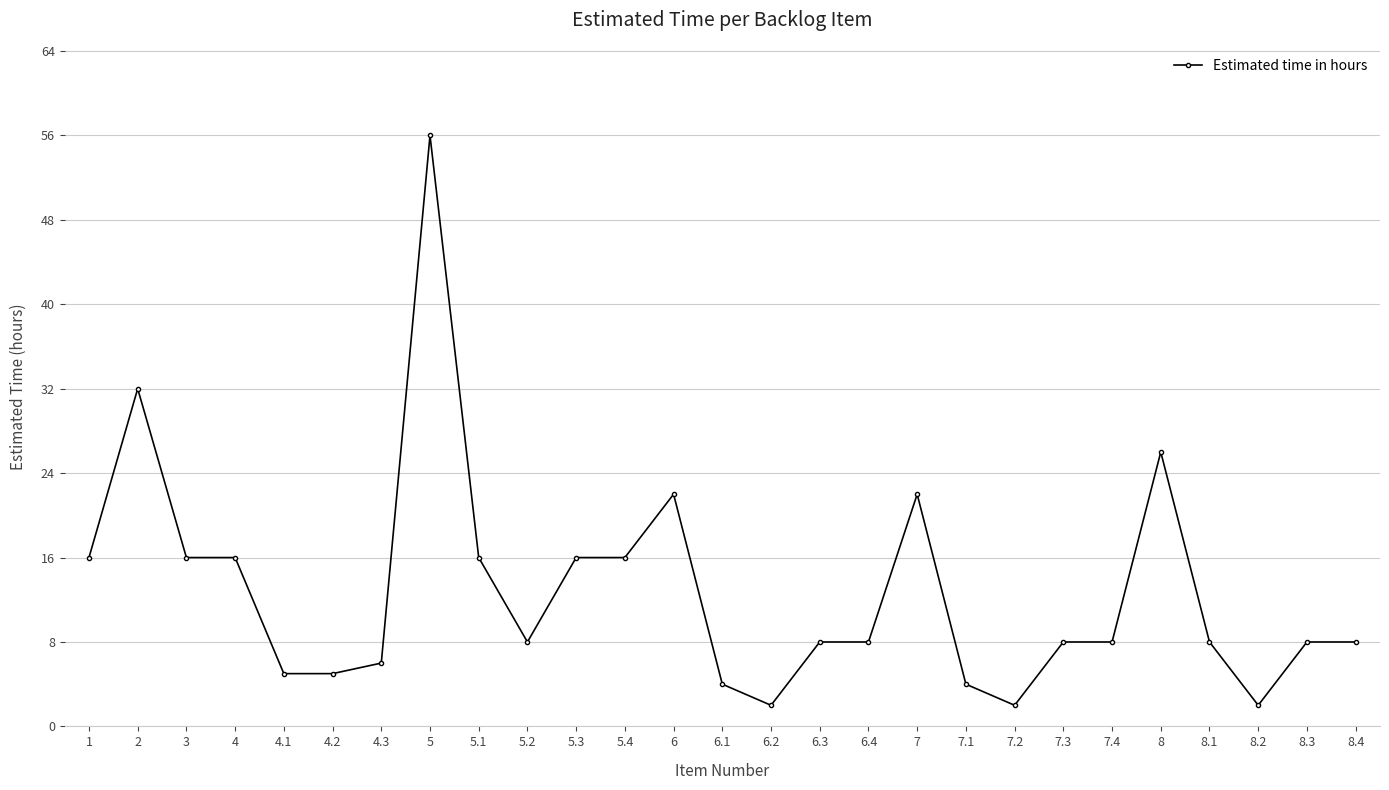

How many categories are shown in the chart?

27